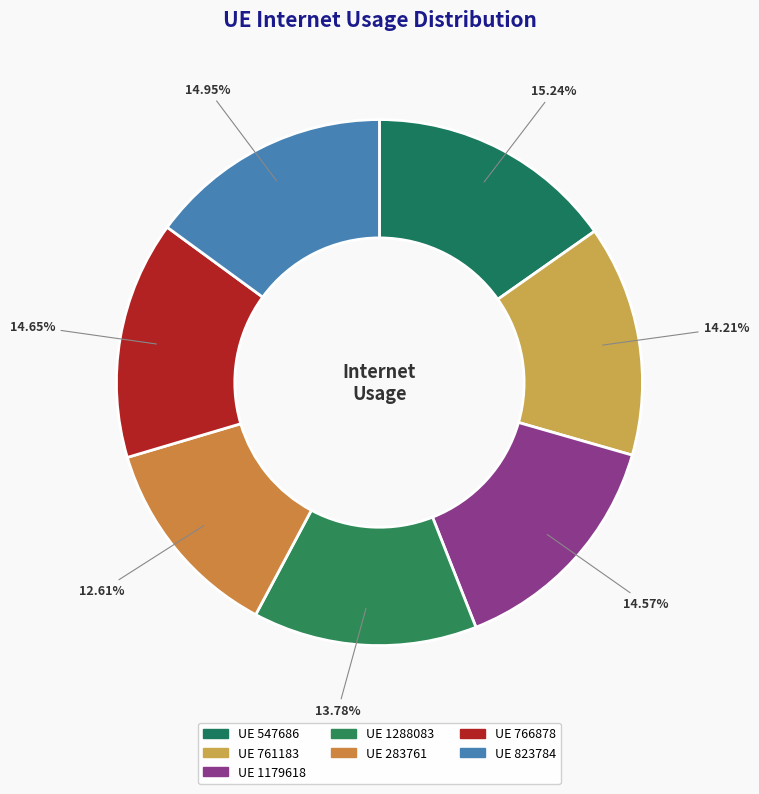

How many segments does this pie chart have?

7